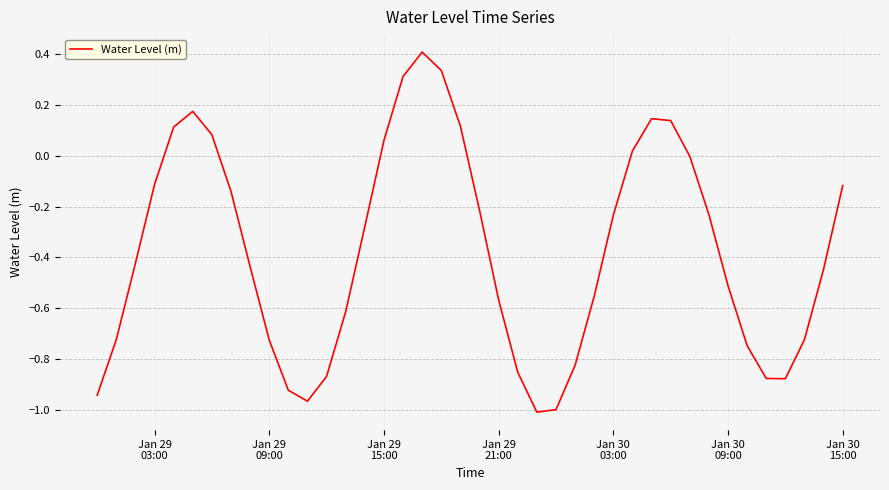

How many lines are shown in the chart?

1